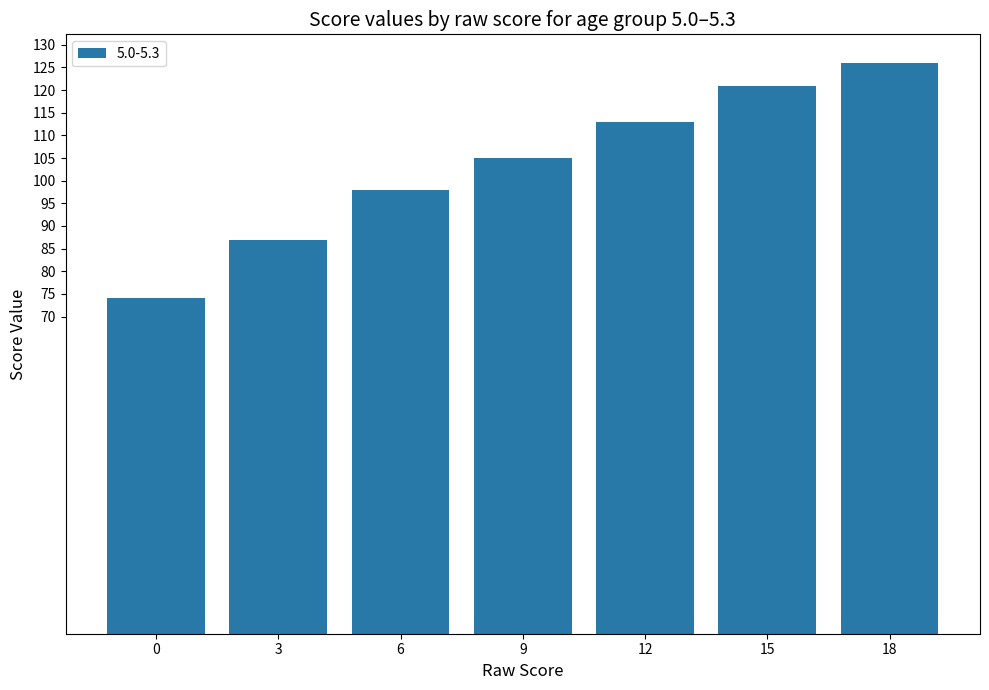

Reading left to right, list all the values displayed in this chart.

74	87	98	105	113	121	126